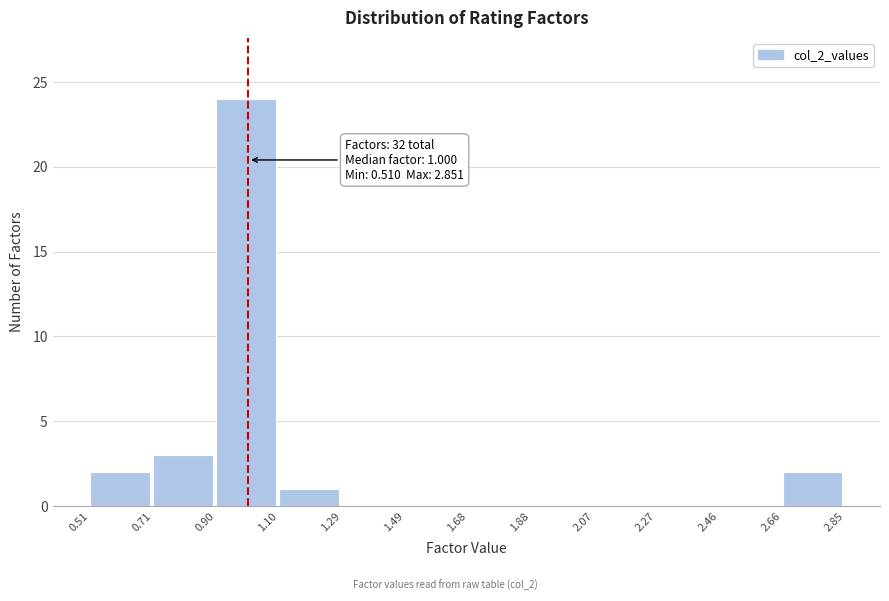

Over which range of the x-axis is the bar tallest?

0.90 to 1.10